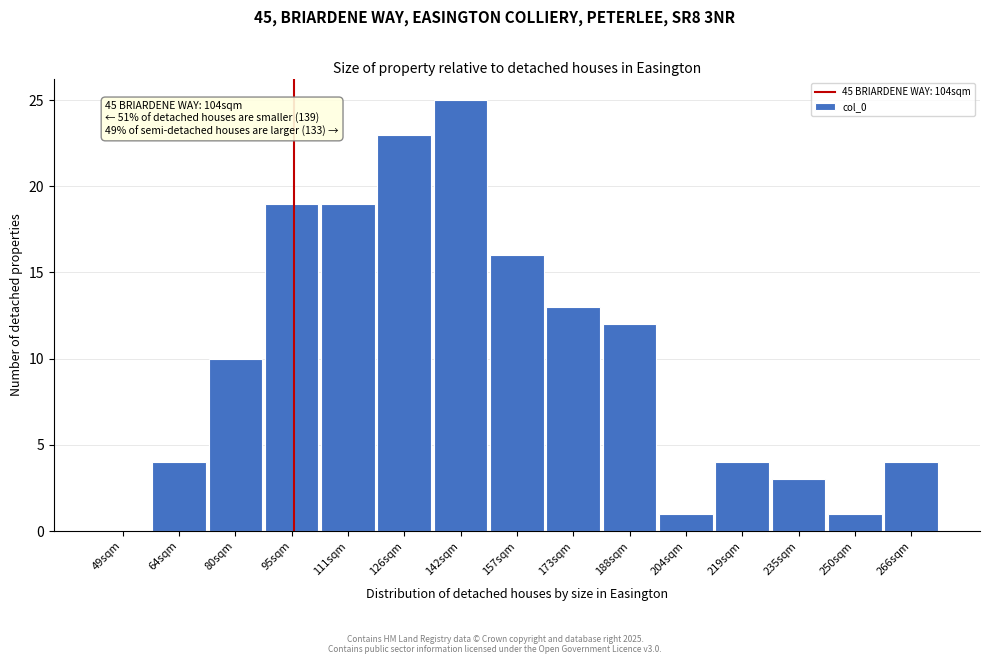

Reading left to right, list all the values displayed in this chart.

49sqm=0	64sqm=4	80sqm=10	95sqm=19	111sqm=19	126sqm=23	142sqm=25	157sqm=16	173sqm=13	188sqm=12	204sqm=1	219sqm=4	235sqm=3	250sqm=1	266sqm=4